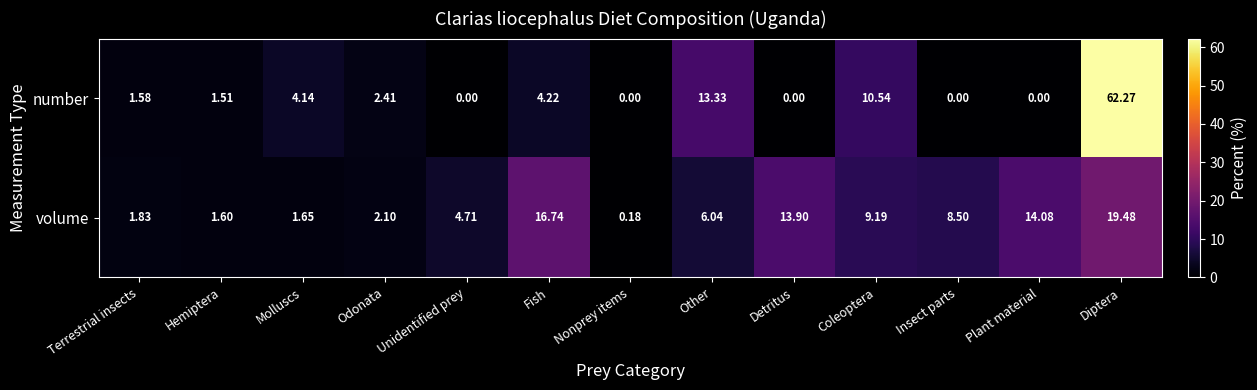

Which series has the largest range (max minus min)?

number